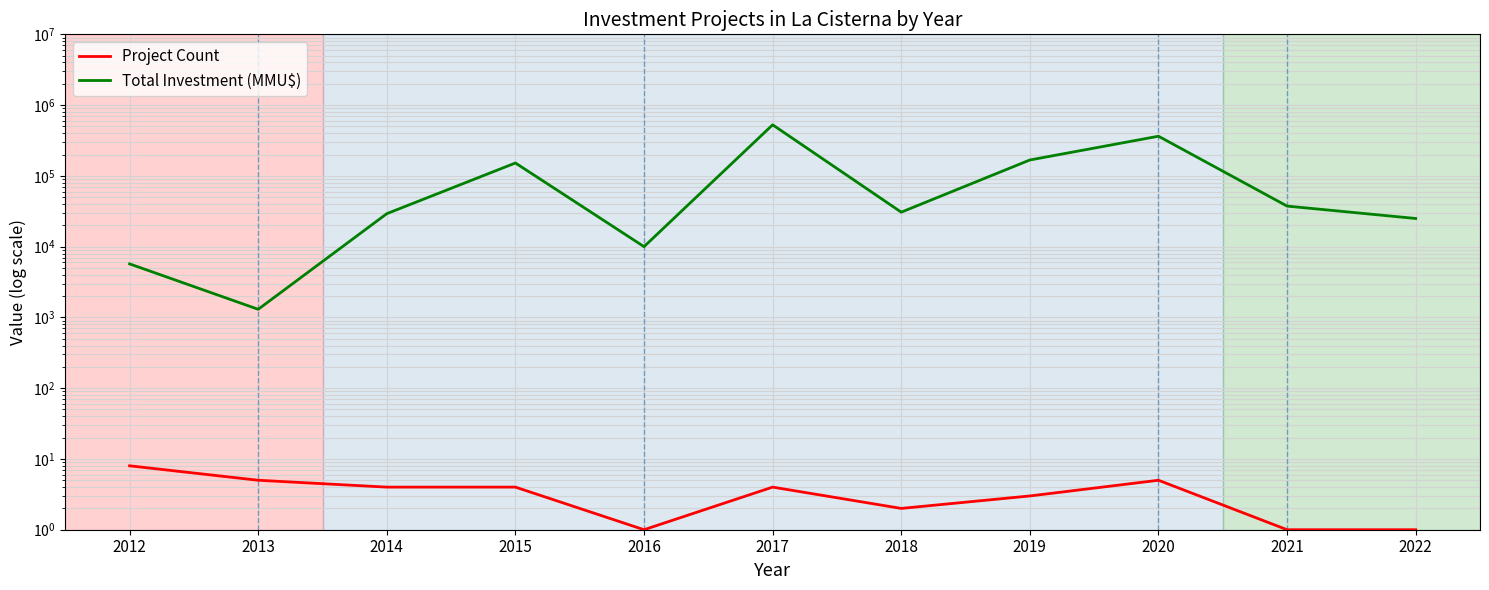

What is the sum of the Total Investment (MMU$) values at 2012 and 2014?

34945